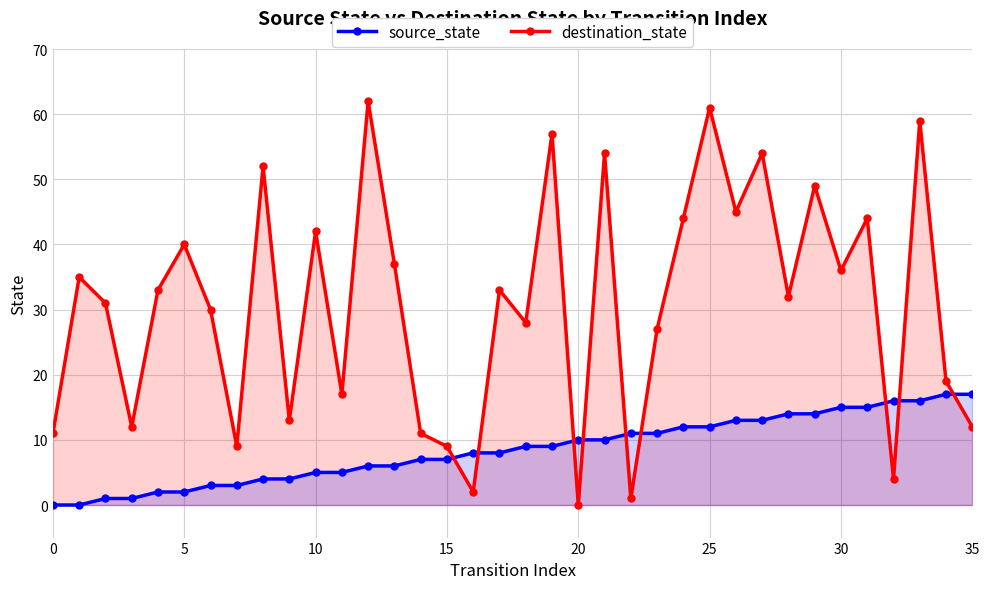

How many times do source_state and destination_state cross each other?

9